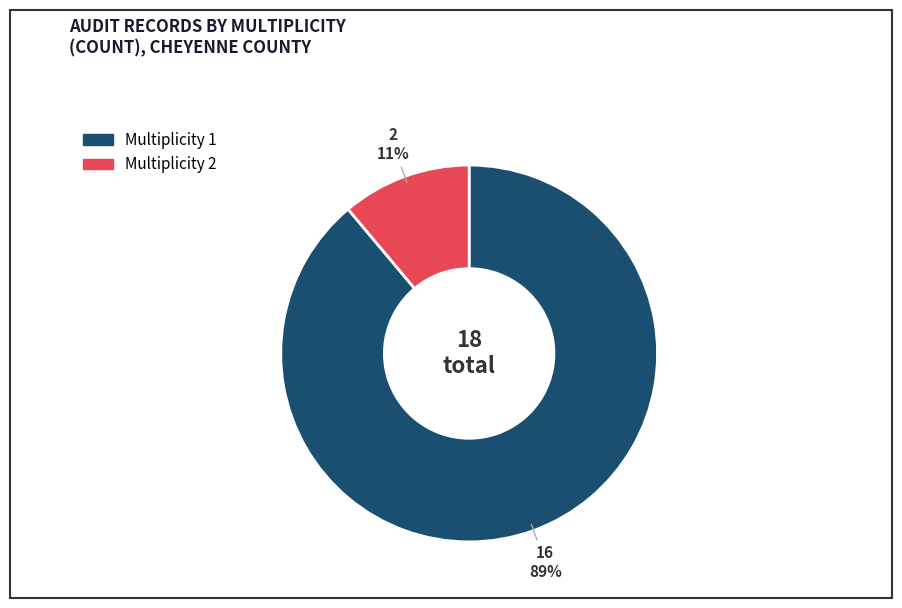

Does Multiplicity 1 represent more than half of the total?

Yes